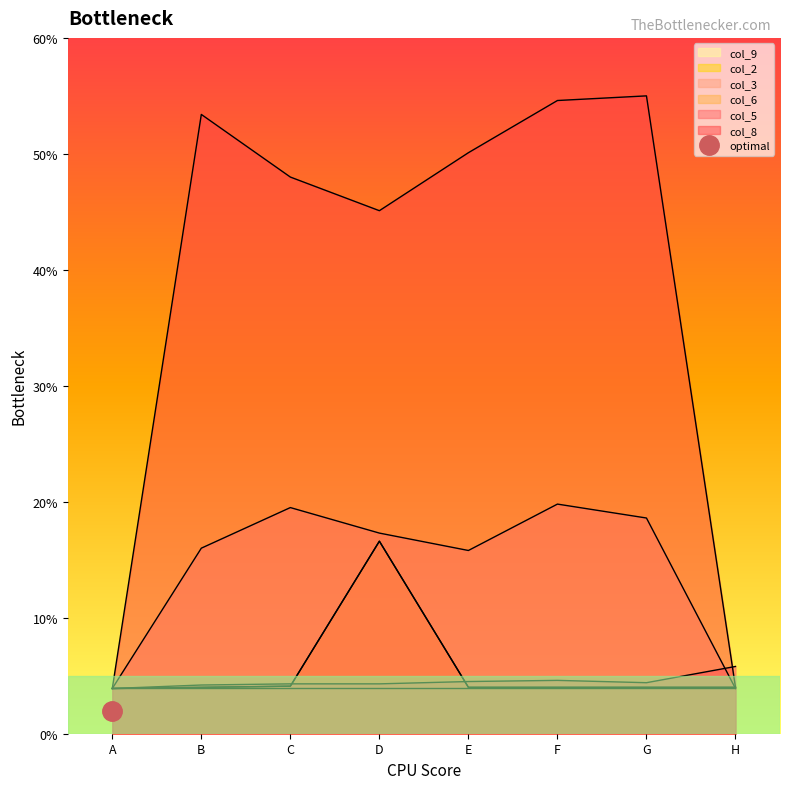

How many lines are shown in the chart?

5